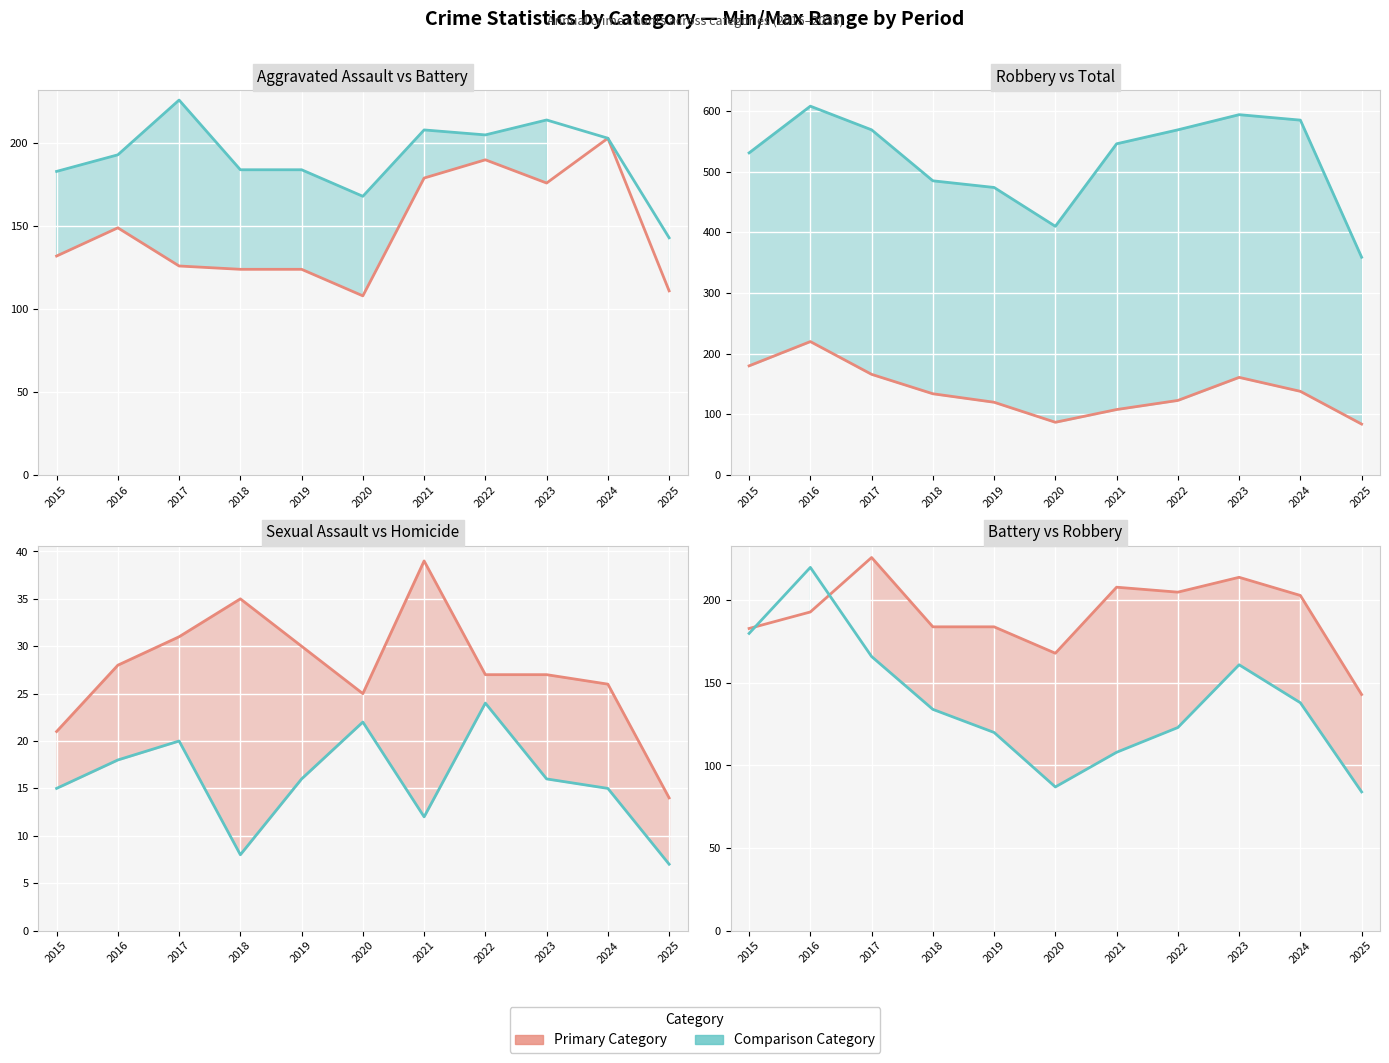

What is the difference between the second highest and minimum values in the Total series?

235